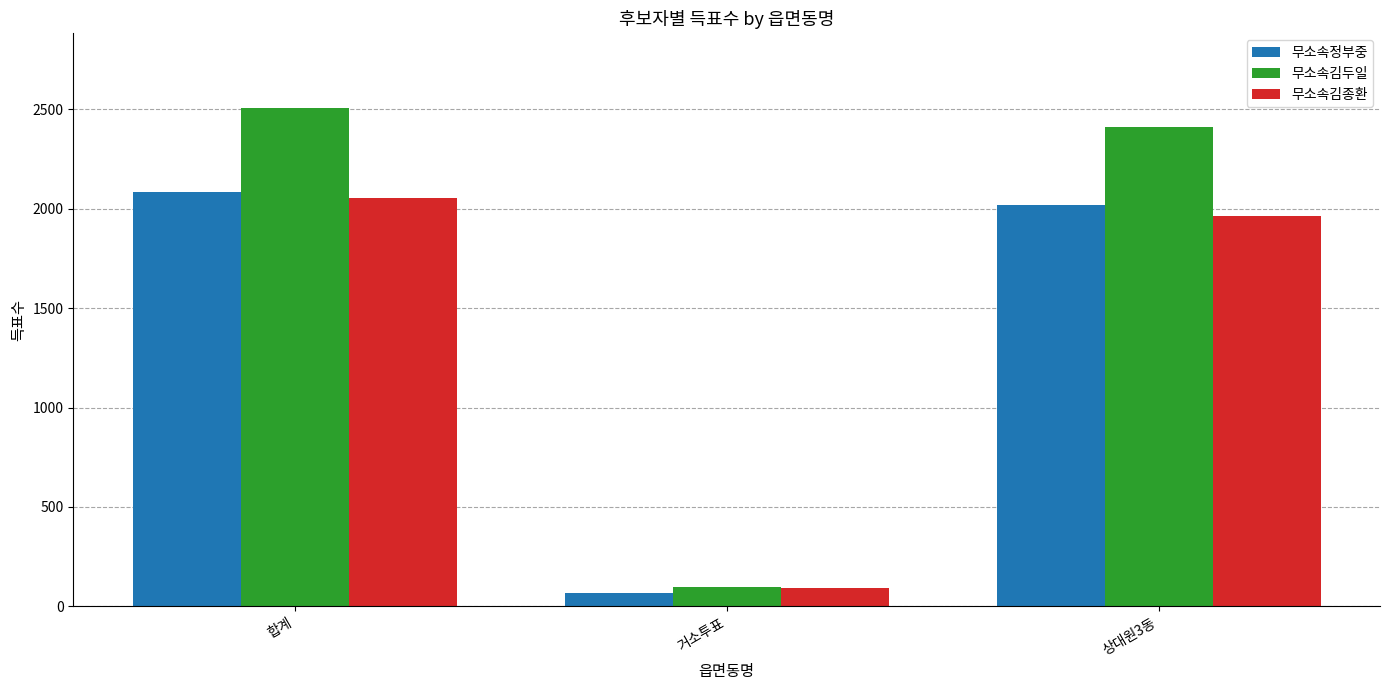

Rank the series at 합계 from lowest to highest value.

무소속김종환, 무소속정부중, 무소속김두일